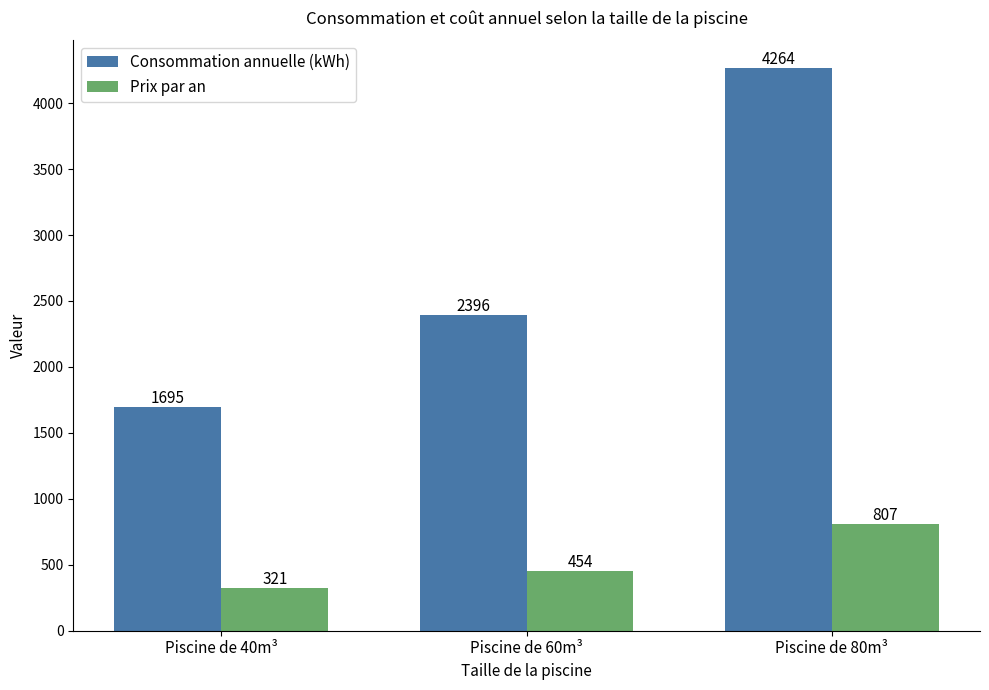

Reading right to left, what are all the values shown in this chart?

Consommation annuelle (kWh): Piscine de 80m³=4264	Piscine de 60m³=2396	Piscine de 40m³=1695
Prix par an: Piscine de 80m³=807	Piscine de 60m³=454	Piscine de 40m³=321